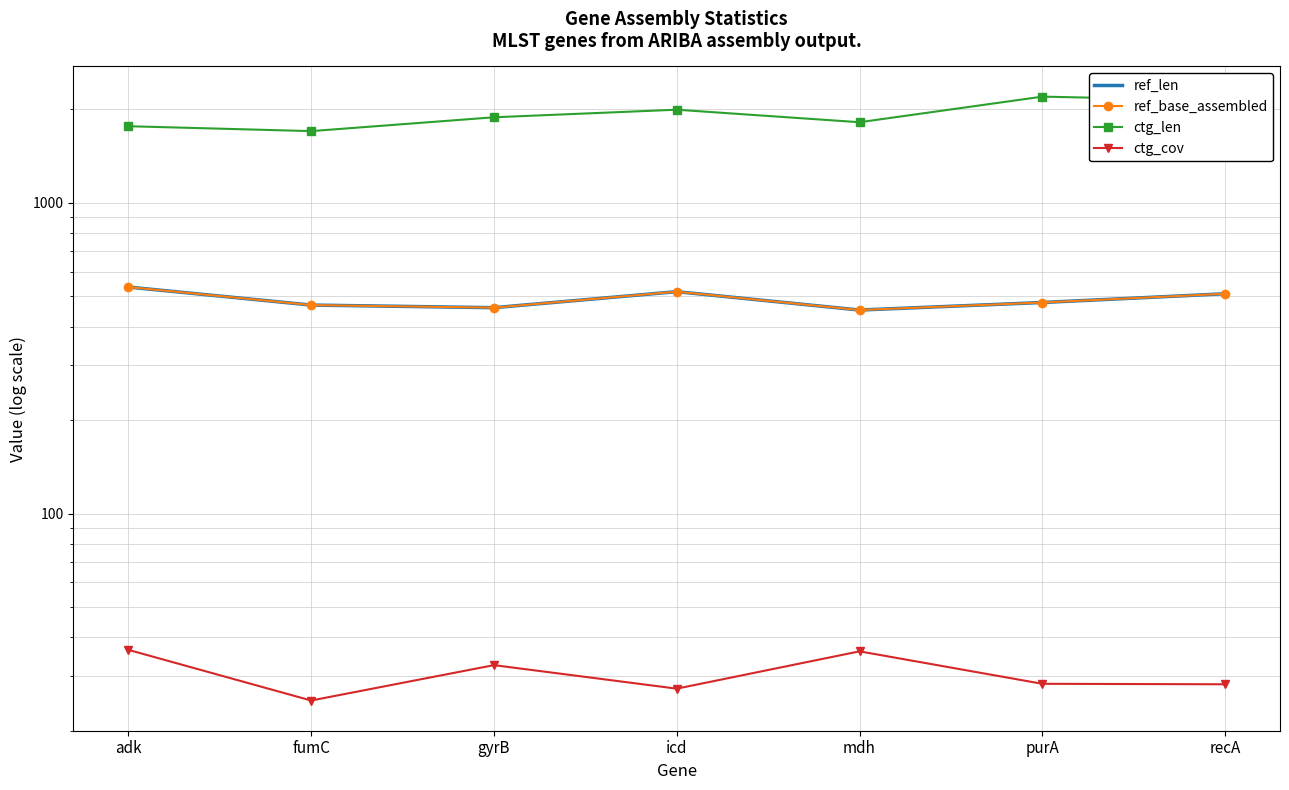

Is the value of ref_base_assembled at recA greater than the value of ctg_len at recA?

No